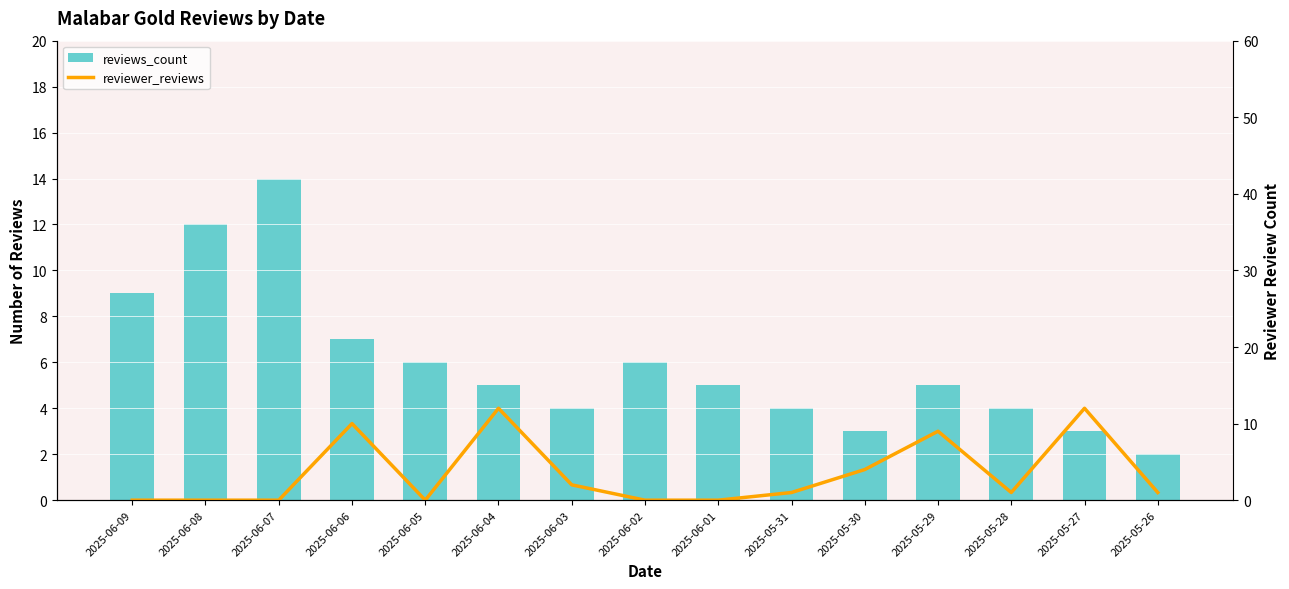

List the series in order of their overall mean, lowest first.

reviewer_reviews, reviews_count